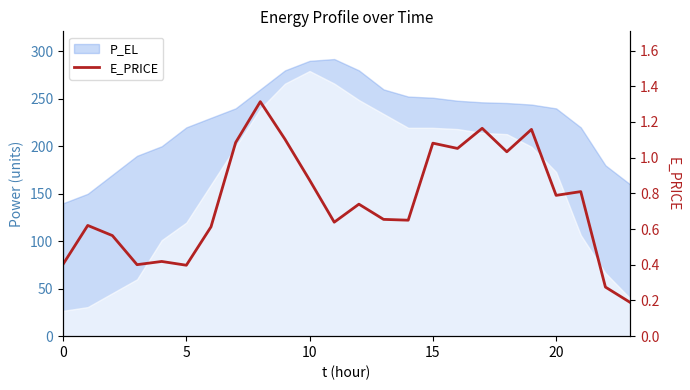

What is the difference between the values at 23 and 14?

0.5